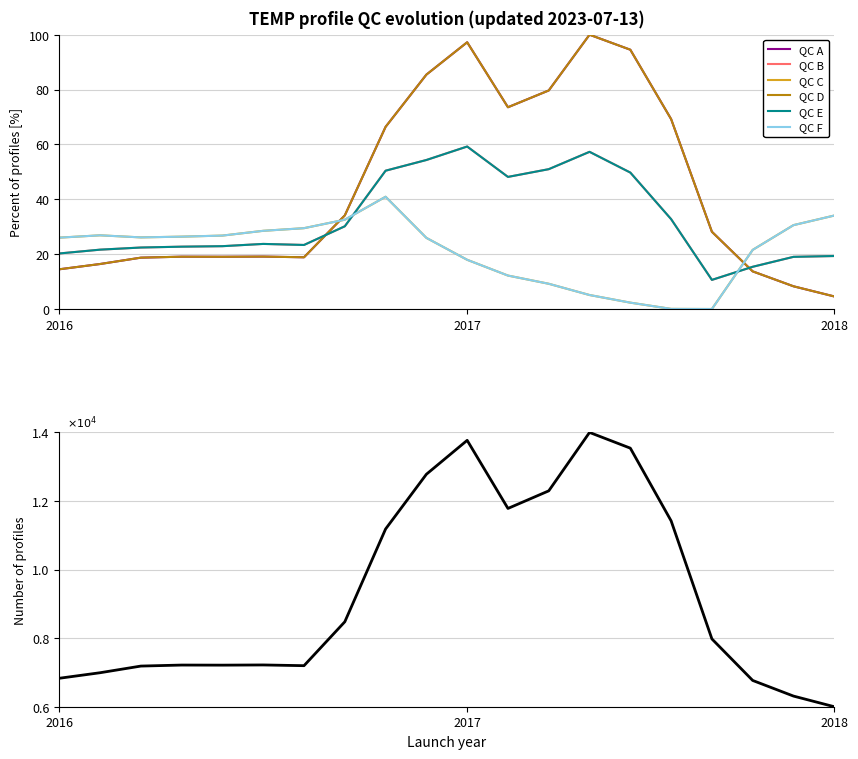

Does the chart have visible grid lines?

Yes